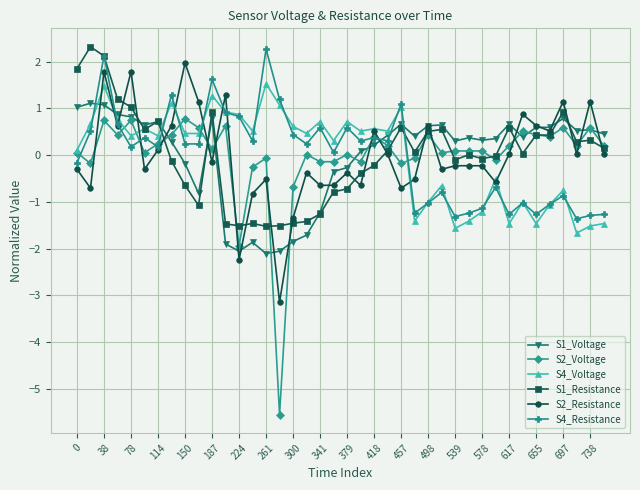

How many lines are shown in the chart?

6